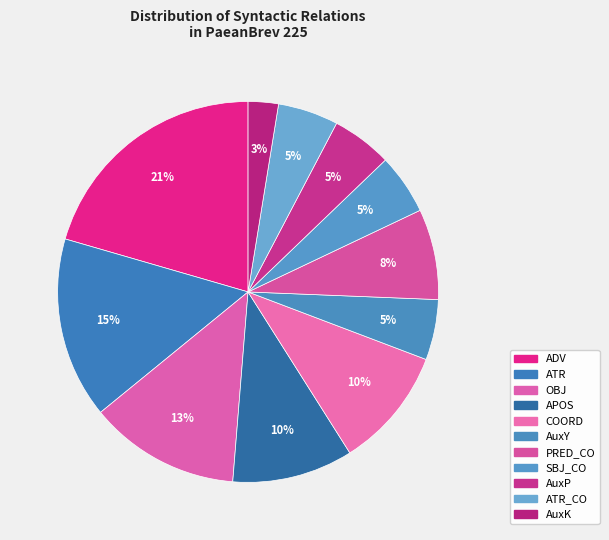

To the nearest percent, what is the difference between the largest and smallest slice percentages?

18%